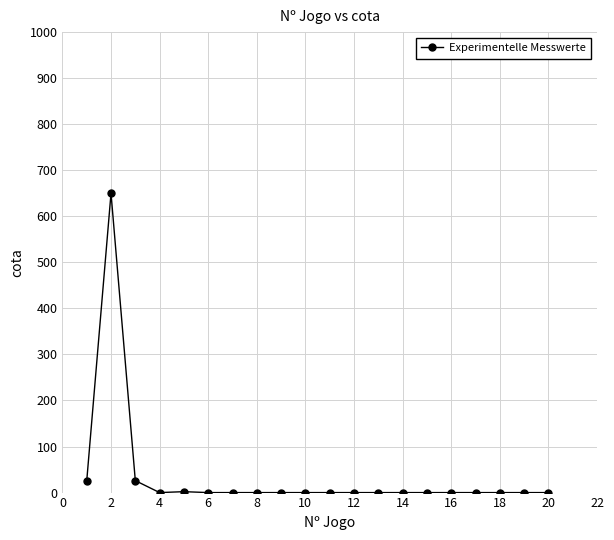

True or false: the data has more than 0 interior local peaks.

True